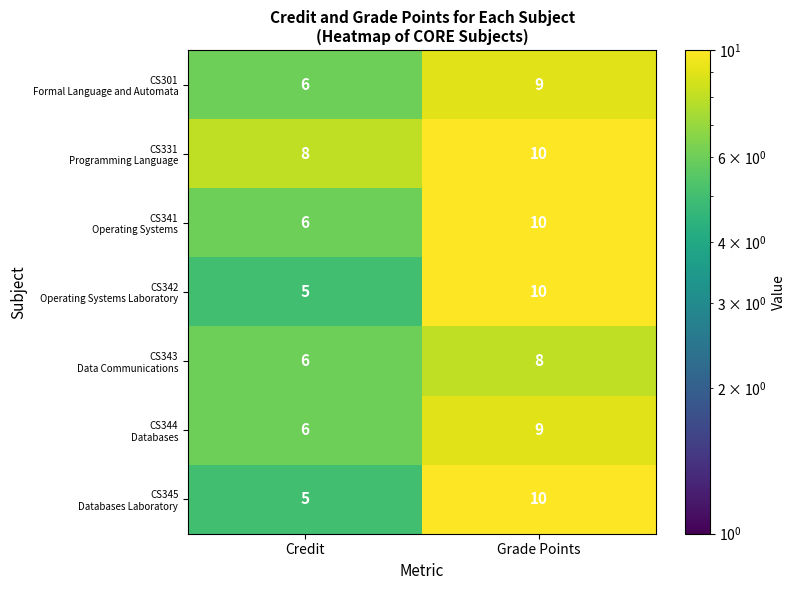

Is the value of CS345 Databases Laboratory at Grade Points greater than the value of CS341 Operating Systems at Credit?

Yes